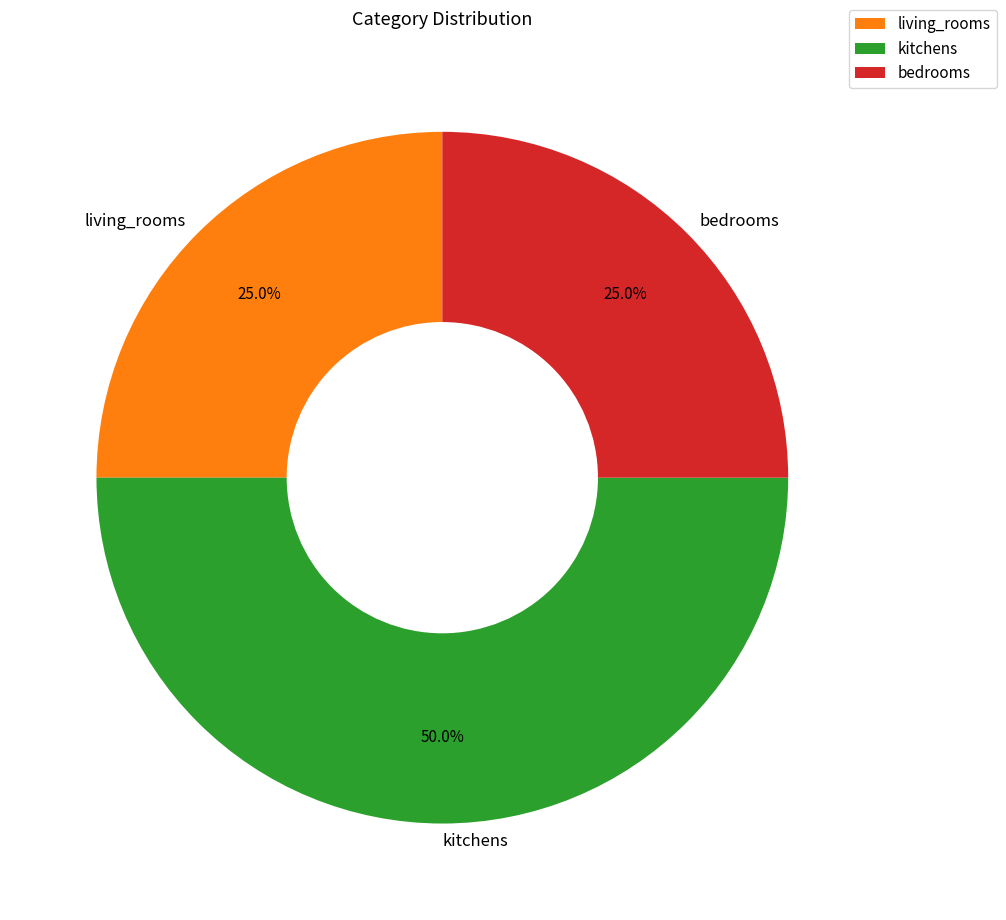

Does living_rooms represent more than half of the total?

No